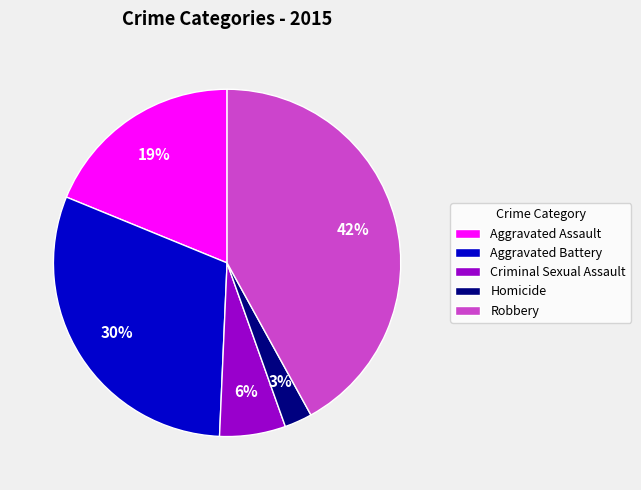

What percentage is the Criminal Sexual Assault slice, to the nearest percent?

6%